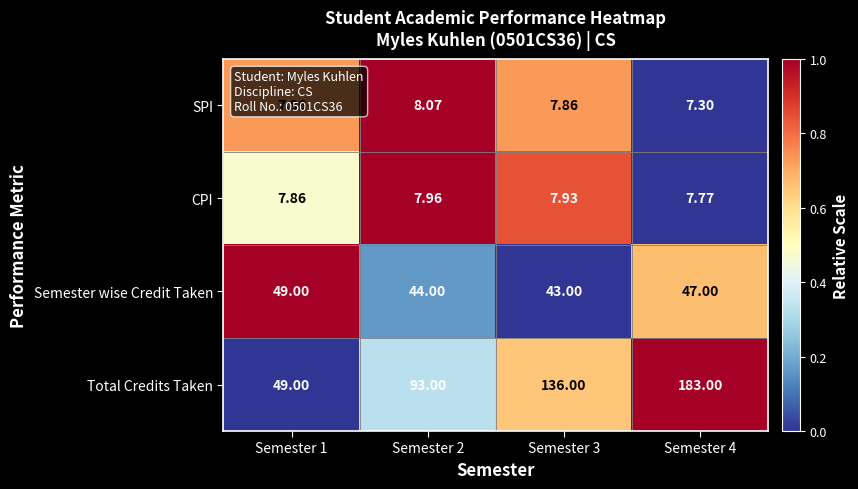

Which series has the largest total across all categories?

Total Credits Taken